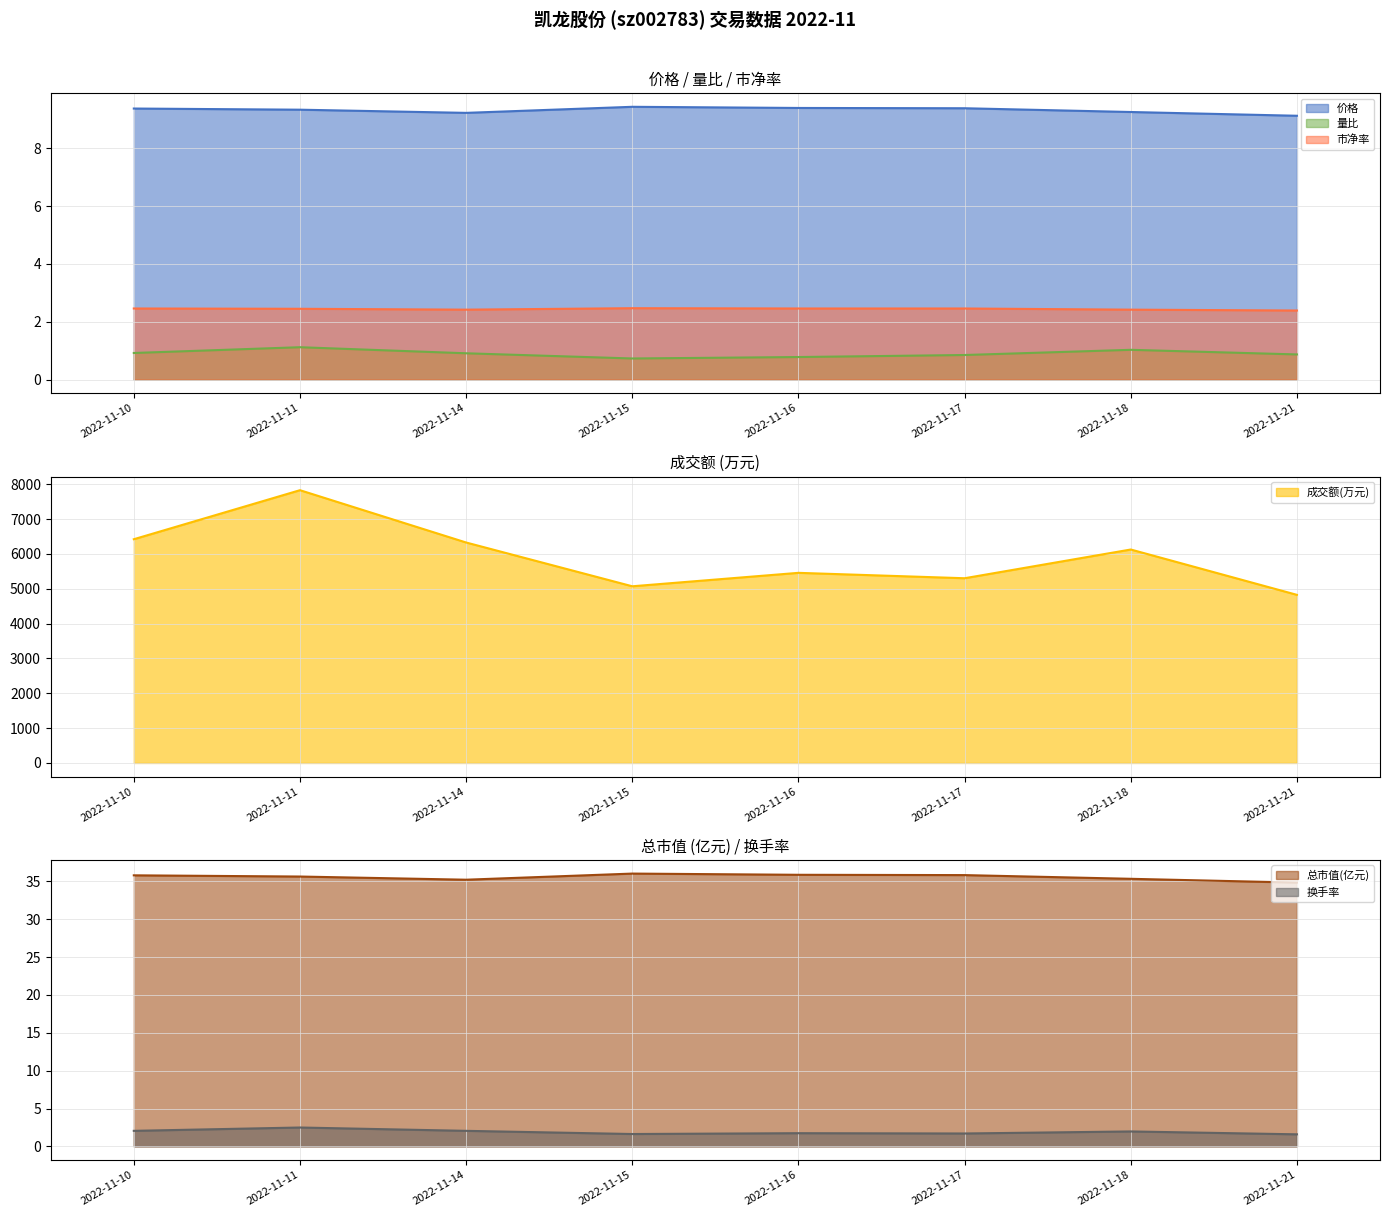

Is the value of 量比 at 2022-11-11 greater than the value of 价格 at 2022-11-14?

No